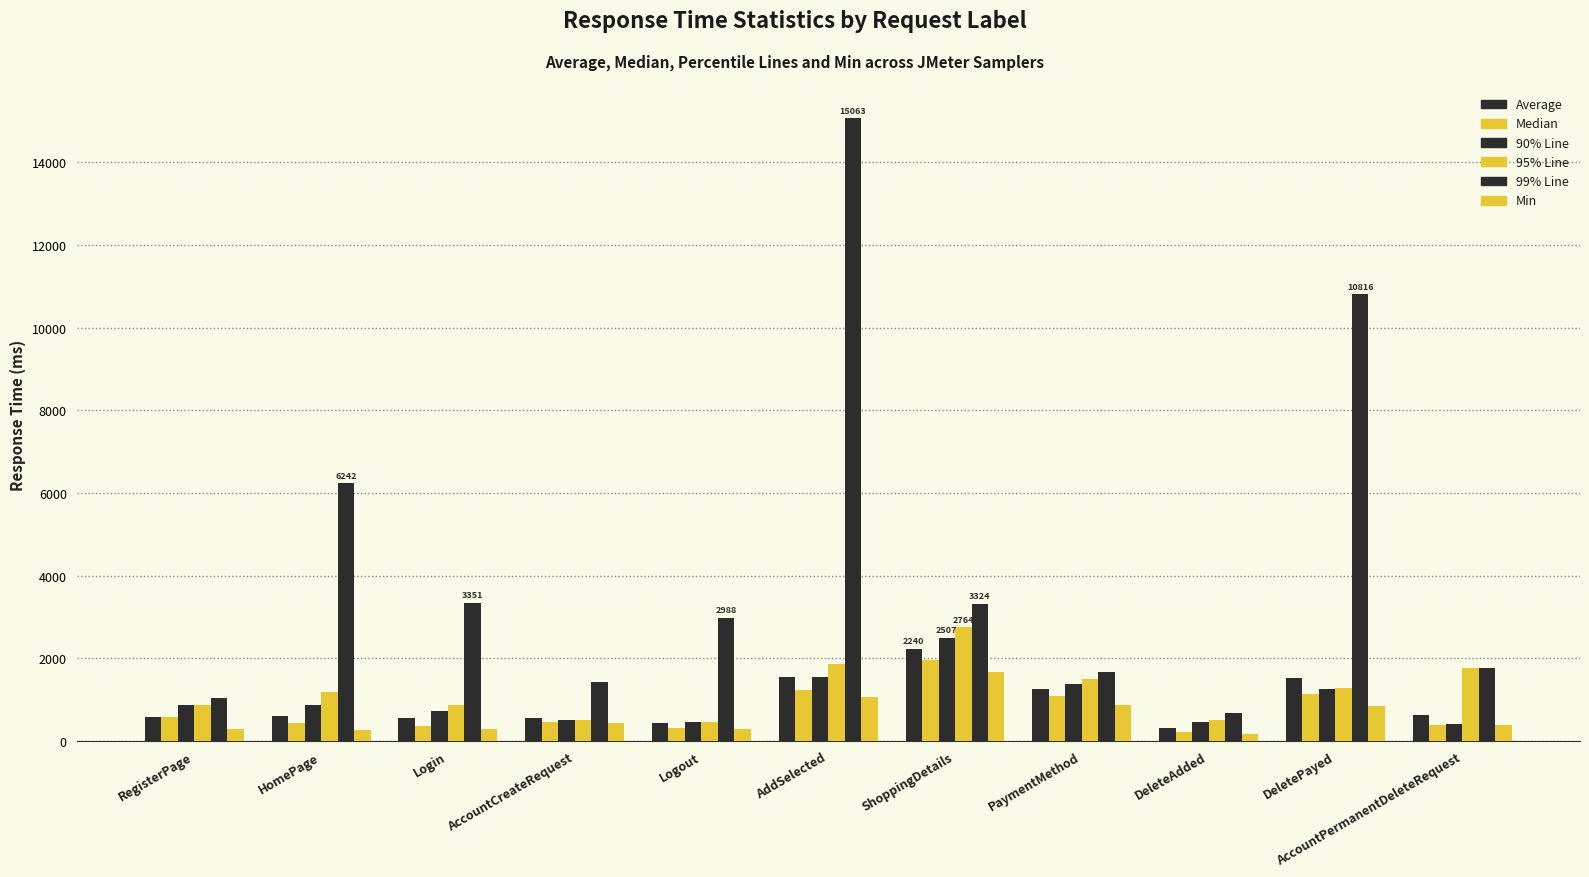

How many groups of bars are there?

11